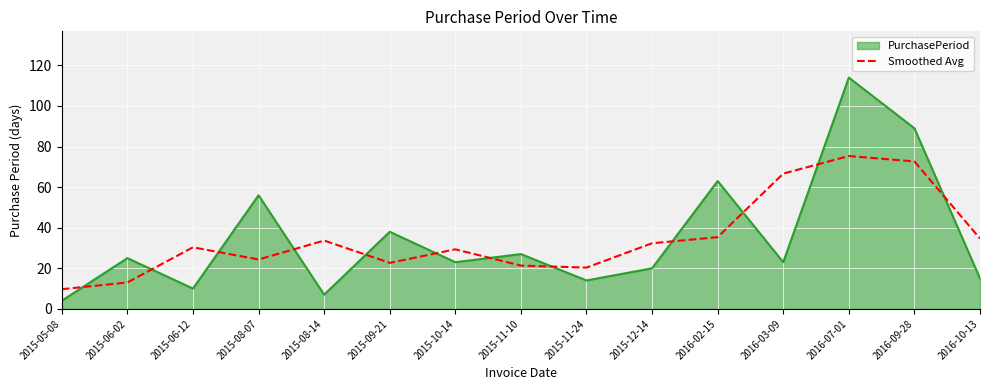

What is the difference between the maximum and minimum values in the PurchasePeriod series?

110.0